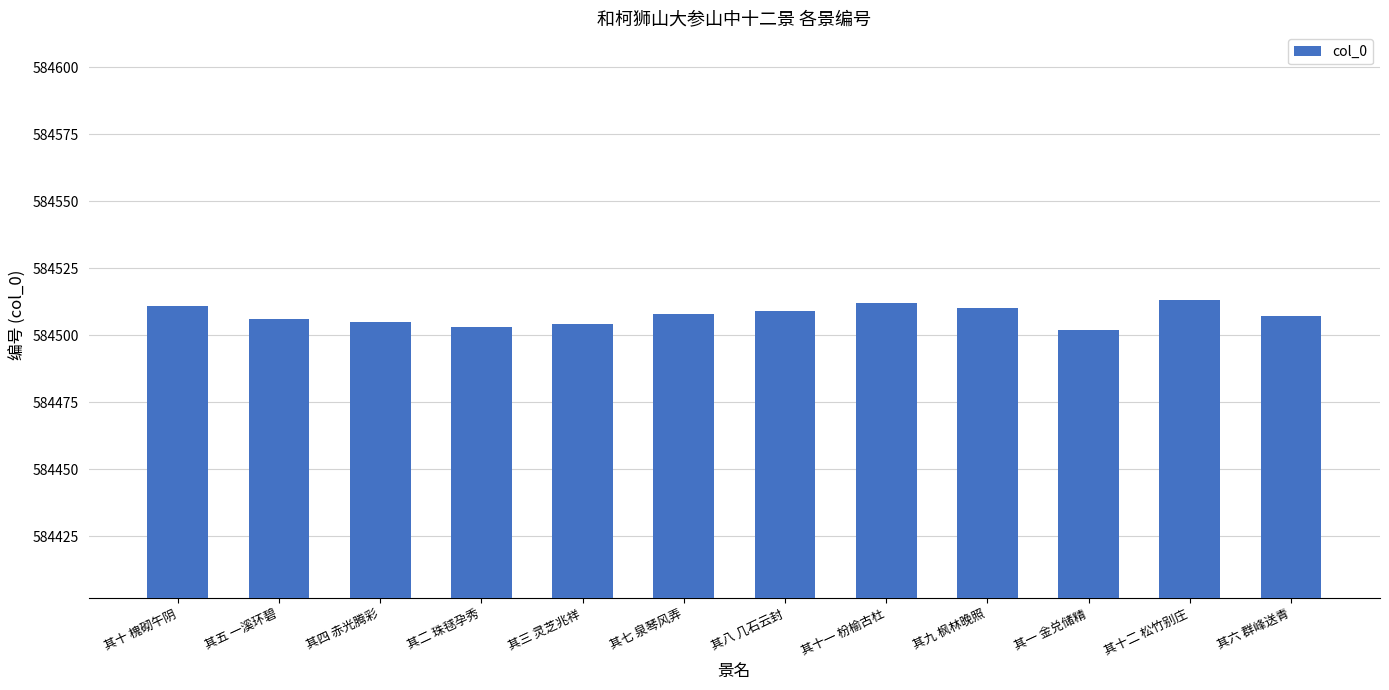

Approximately how many times larger is the value at 其十 槐砌午阴 compared to 其四 赤光腾彩?

1.0